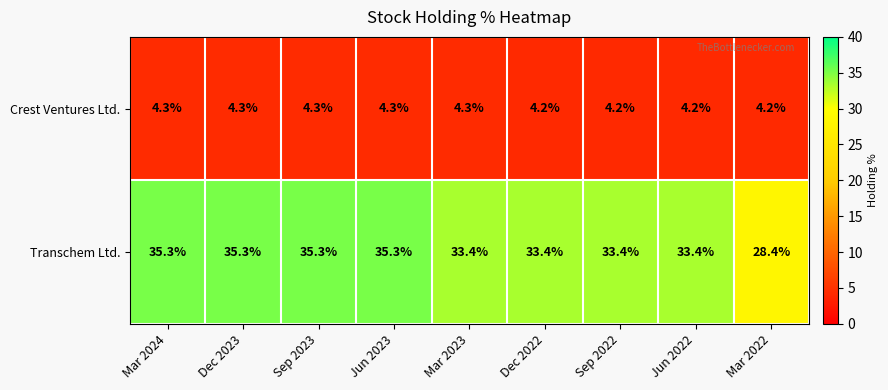

Which series has the largest total across all categories?

Transchem Ltd.